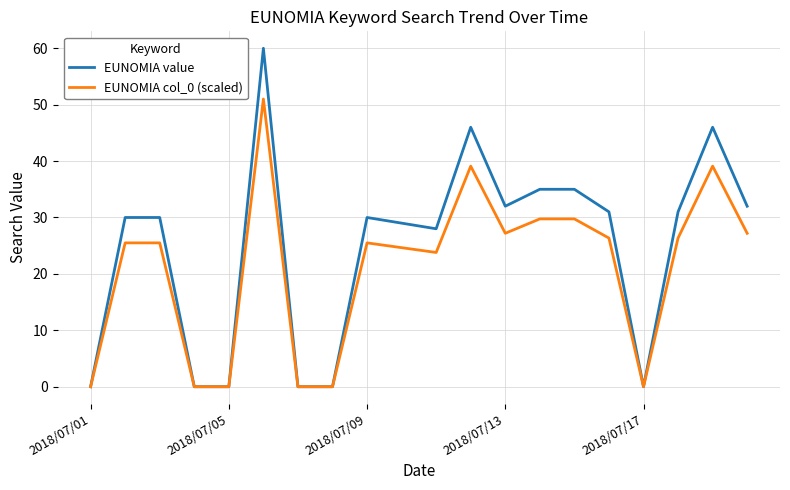

What are all the series names shown in the legend?

EUNOMIA value, EUNOMIA col_0 (scaled)